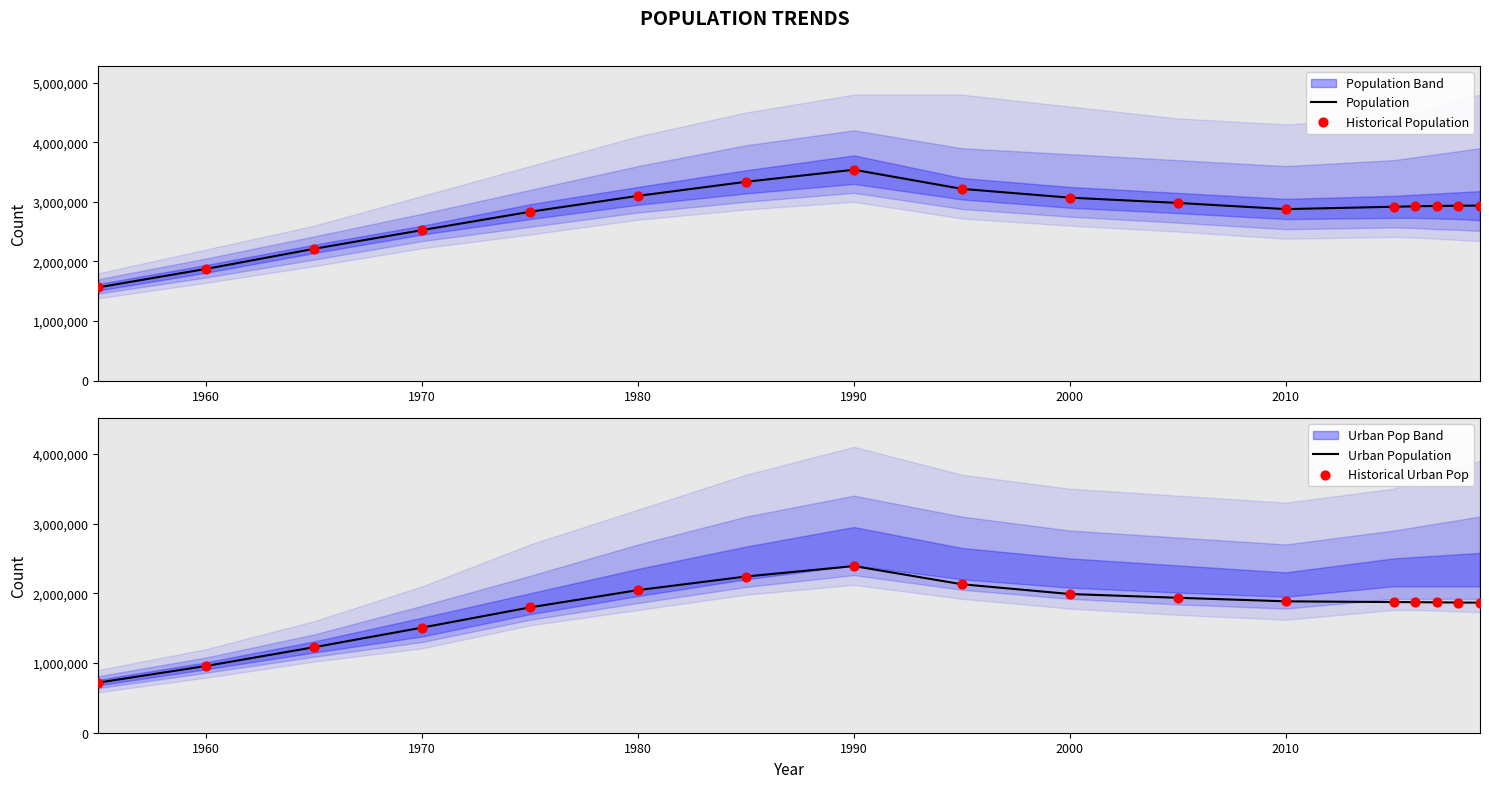

Which series has the largest Y range (max minus min)?

Population